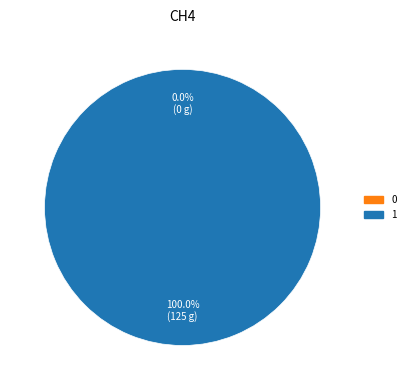

Is there a majority slice in this chart?

Yes